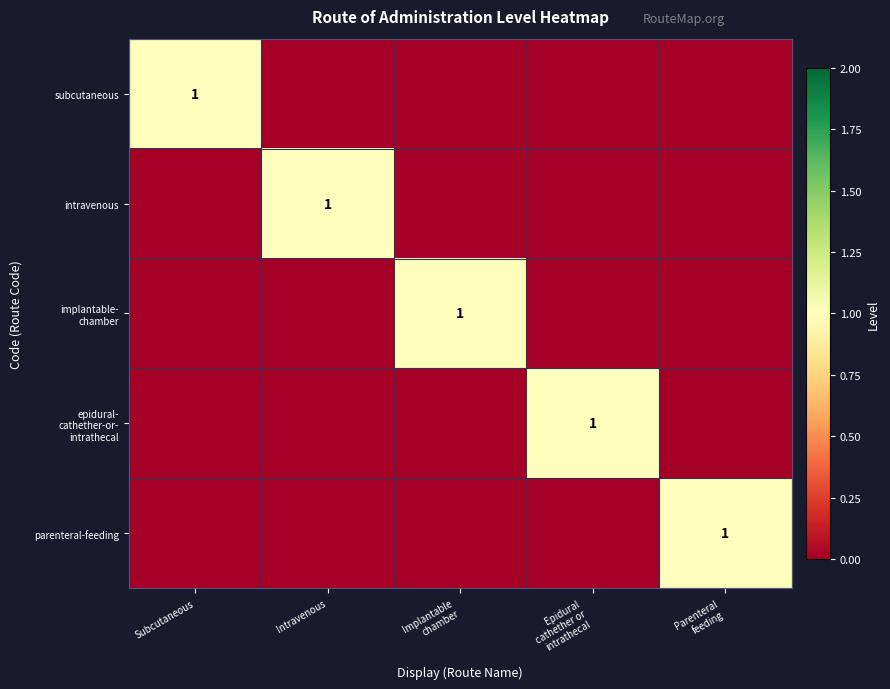

Is the value of subcutaneous at Epidural cathether or intrathecal greater than the value of epidural- cathether-or- intrathecal at Intravenous?

No